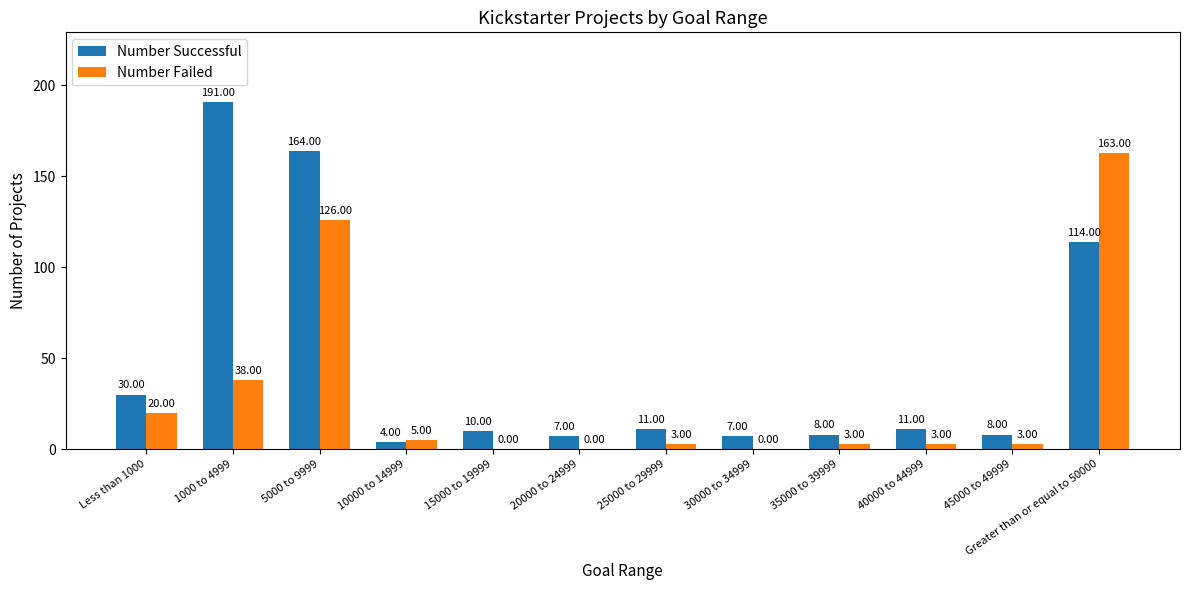

Which series has the largest total across all categories?

Number Successful